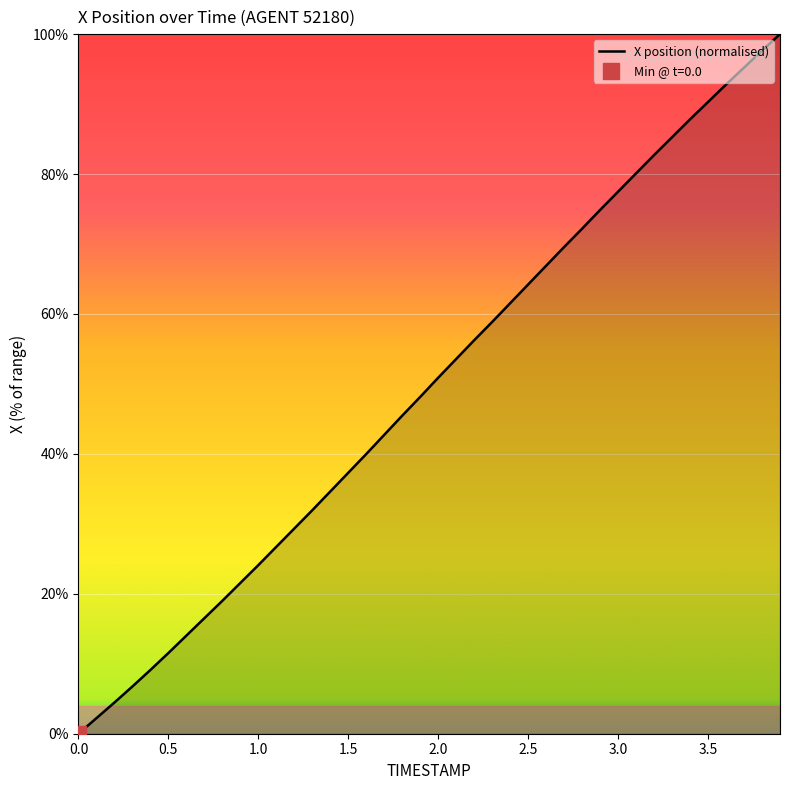

True or false: X position (normalised) has a value of 77.5 at 3.0.

True